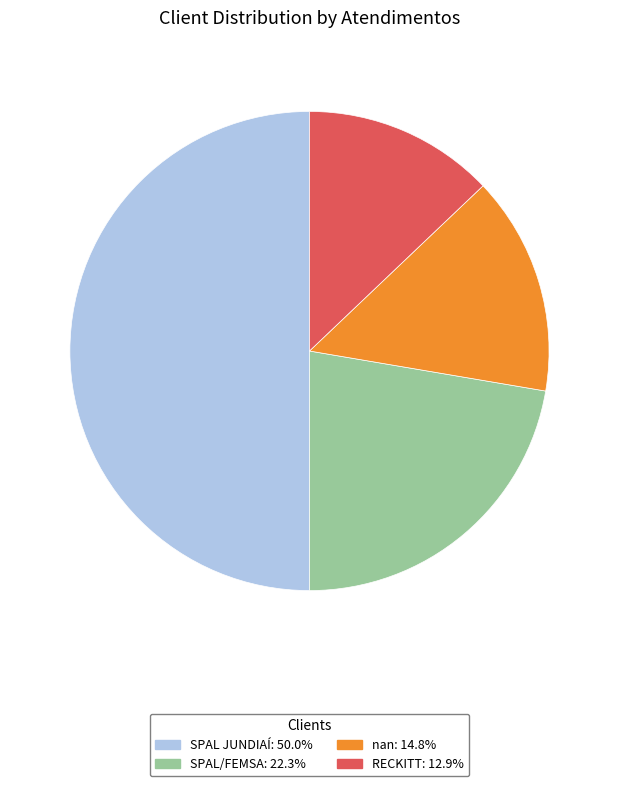

Combined, do SPAL JUNDIAÍ and nan account for over 50%?

Yes